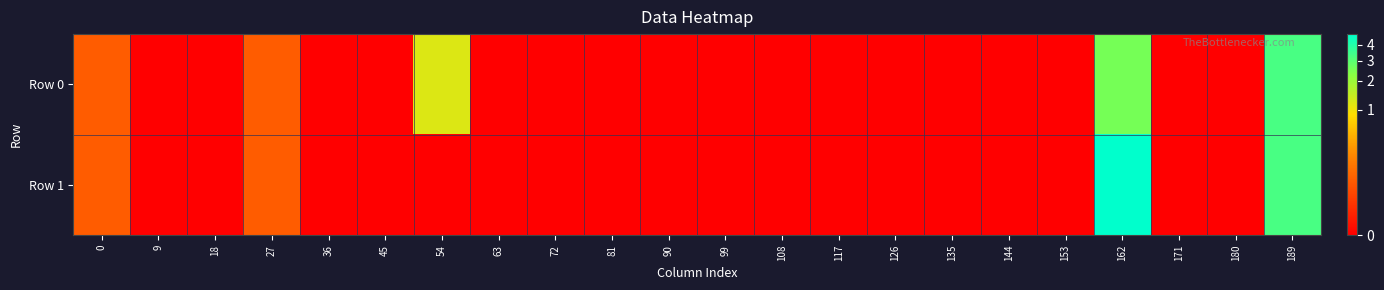

Between 45 and 27, which is larger?

27